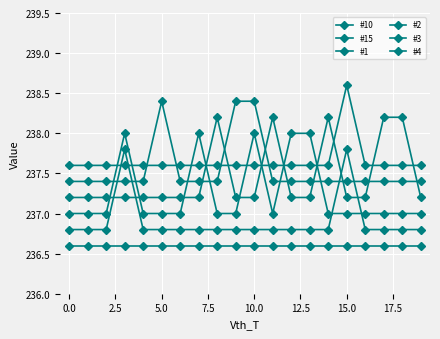

In #10, how many points are higher than both neighbors (excluding endpoints)?

3